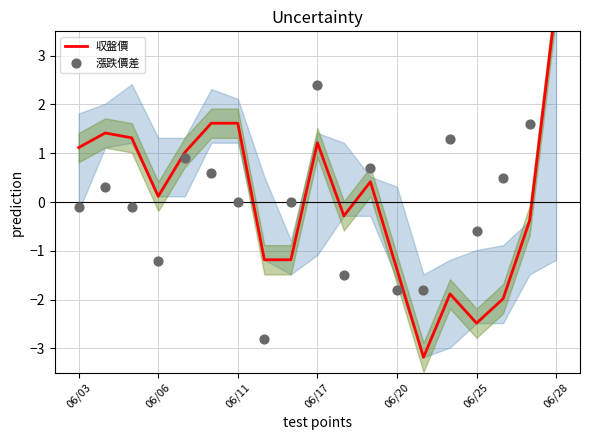

Is the value of 収盤價 at 18 greater than the value of 漲跌價差 at 16?

Yes